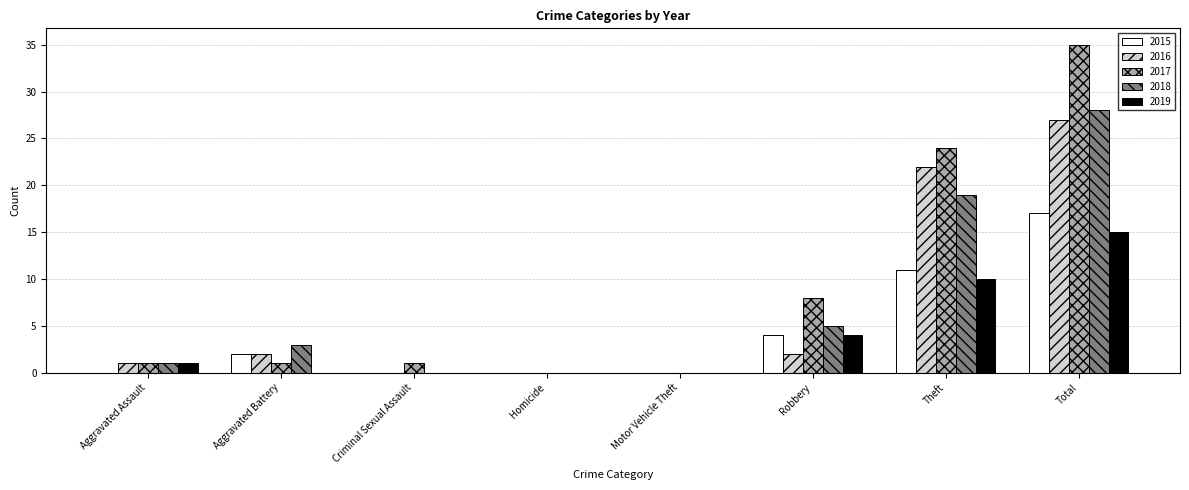

Reading right to left, transcribe all the data shown in this chart.

2015: Total=17	Theft=11	Robbery=4	Motor Vehicle Theft=0	Homicide=0	Criminal Sexual Assault=0	Aggravated Battery=2	Aggravated Assault=0
2016: Total=27	Theft=22	Robbery=2	Motor Vehicle Theft=0	Homicide=0	Criminal Sexual Assault=0	Aggravated Battery=2	Aggravated Assault=1
2017: Total=35	Theft=24	Robbery=8	Motor Vehicle Theft=0	Homicide=0	Criminal Sexual Assault=1	Aggravated Battery=1	Aggravated Assault=1
2018: Total=28	Theft=19	Robbery=5	Motor Vehicle Theft=0	Homicide=0	Criminal Sexual Assault=0	Aggravated Battery=3	Aggravated Assault=1
2019: Total=15	Theft=10	Robbery=4	Motor Vehicle Theft=0	Homicide=0	Criminal Sexual Assault=0	Aggravated Battery=0	Aggravated Assault=1